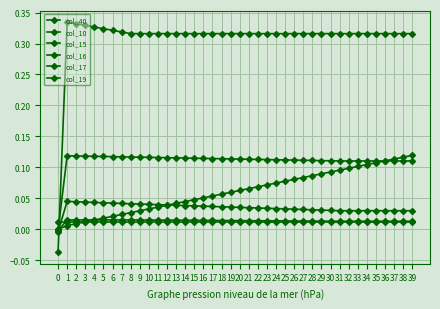

Rank the series by their maximum value, from highest to lowest.

col_17, col_40, col_16, col_15, col_19, col_10